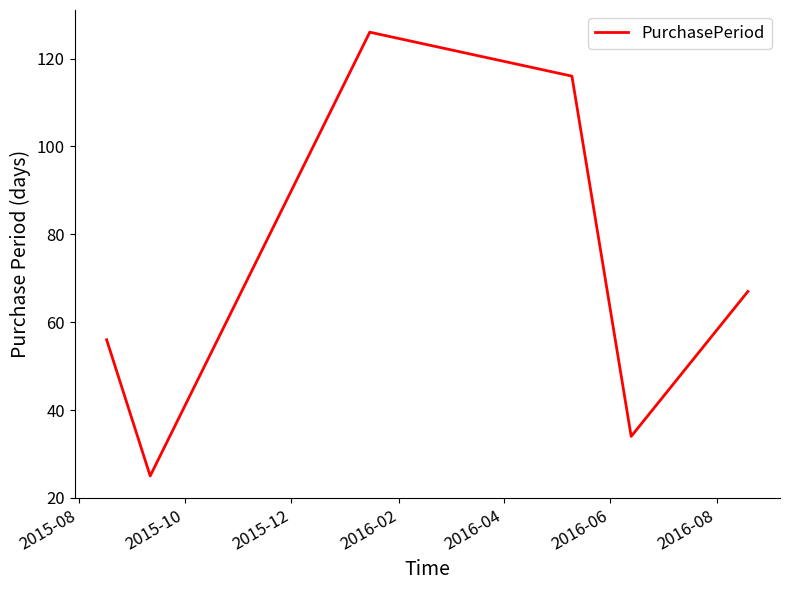

How many series are shown in this chart?

1